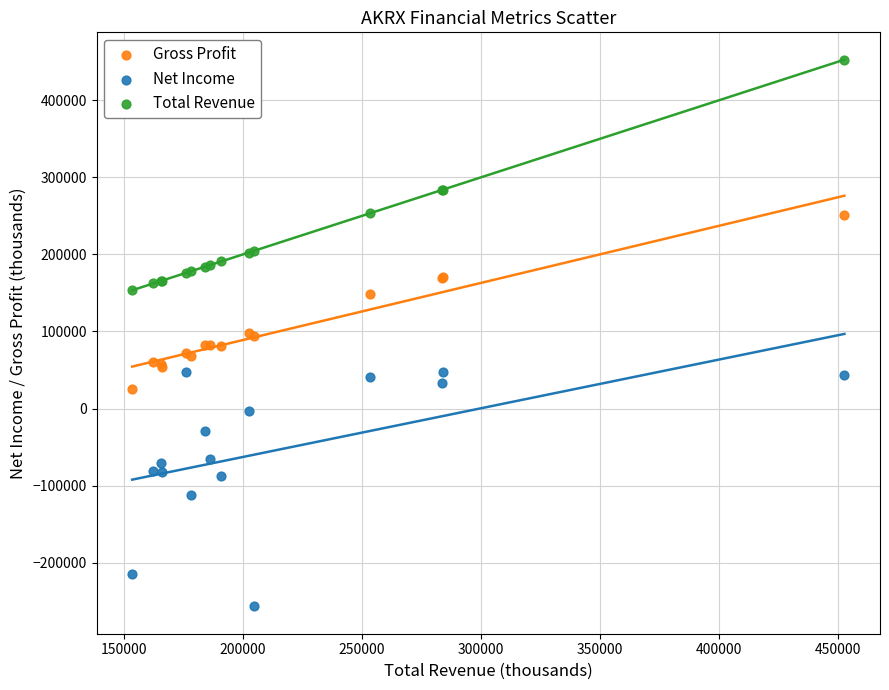

Which series contains the lowest Y value?

Net Income